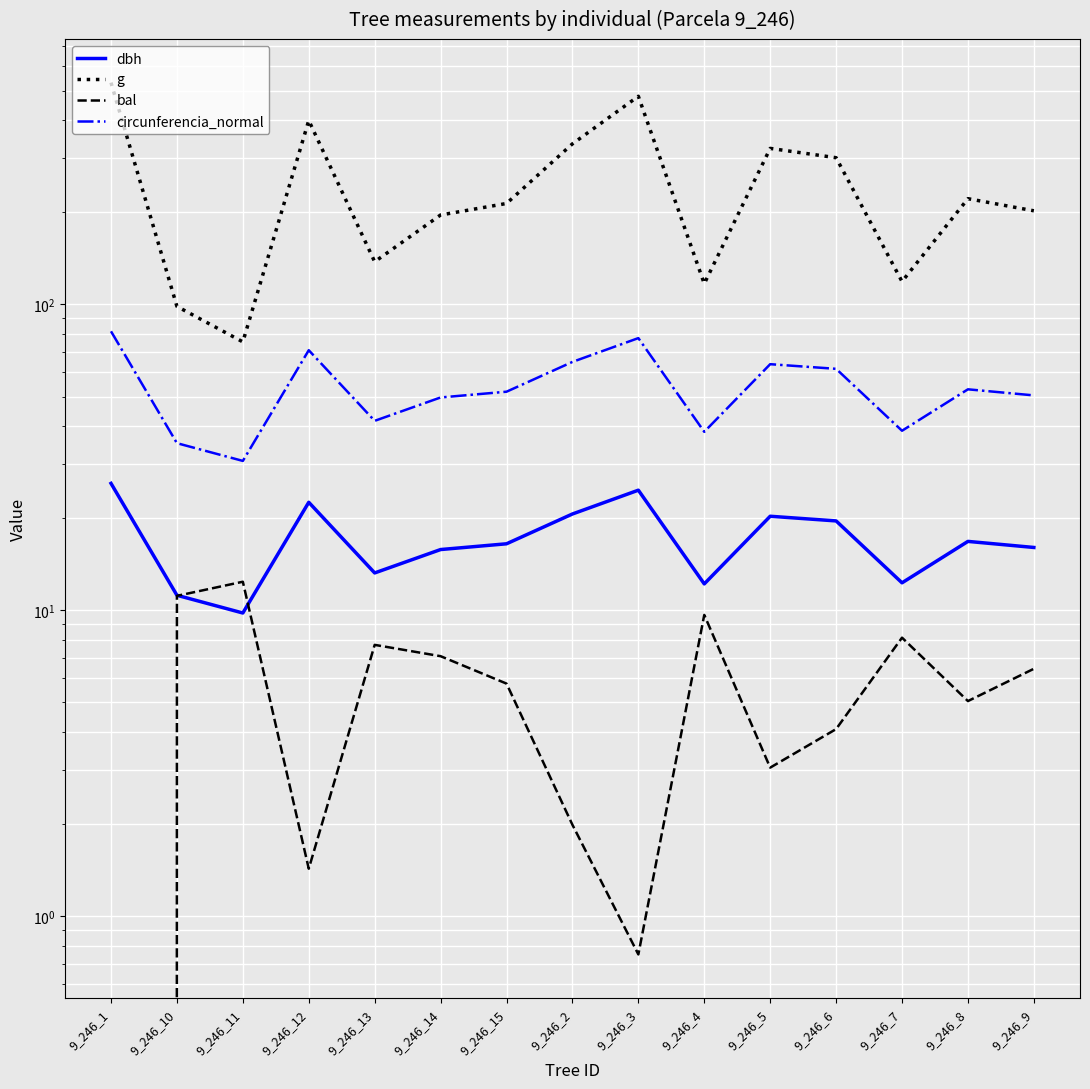

How many intersections are there between dbh and bal?

2